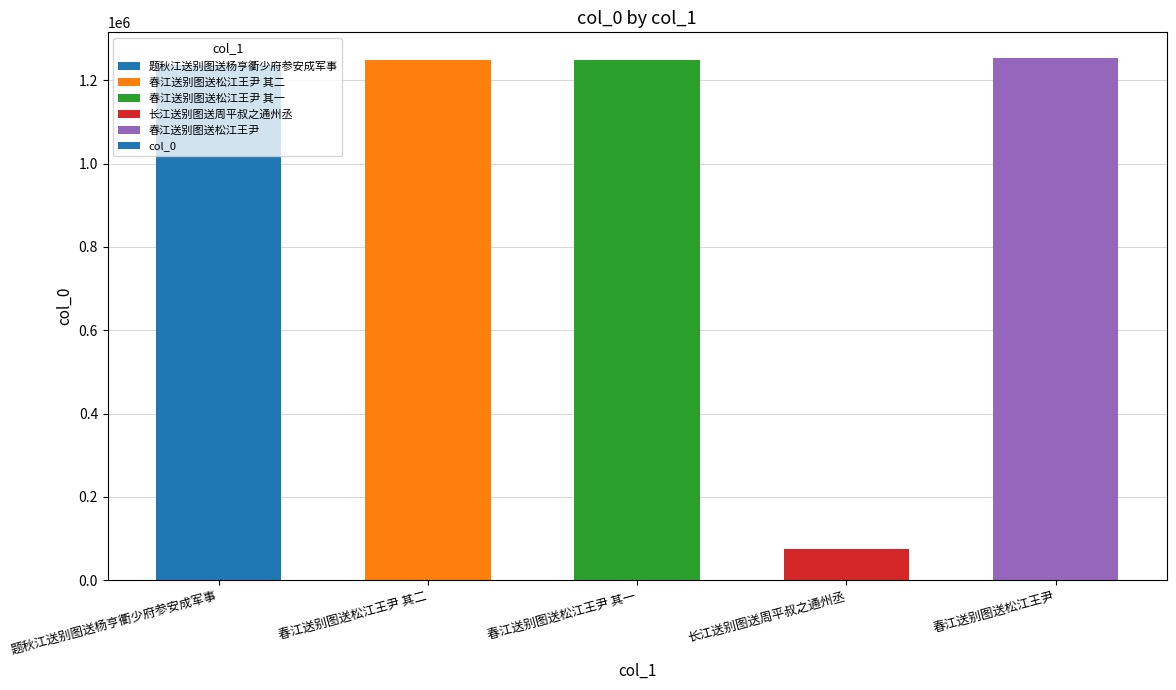

What is the label of the 1st bar from the right?

春江送别图送松江王尹